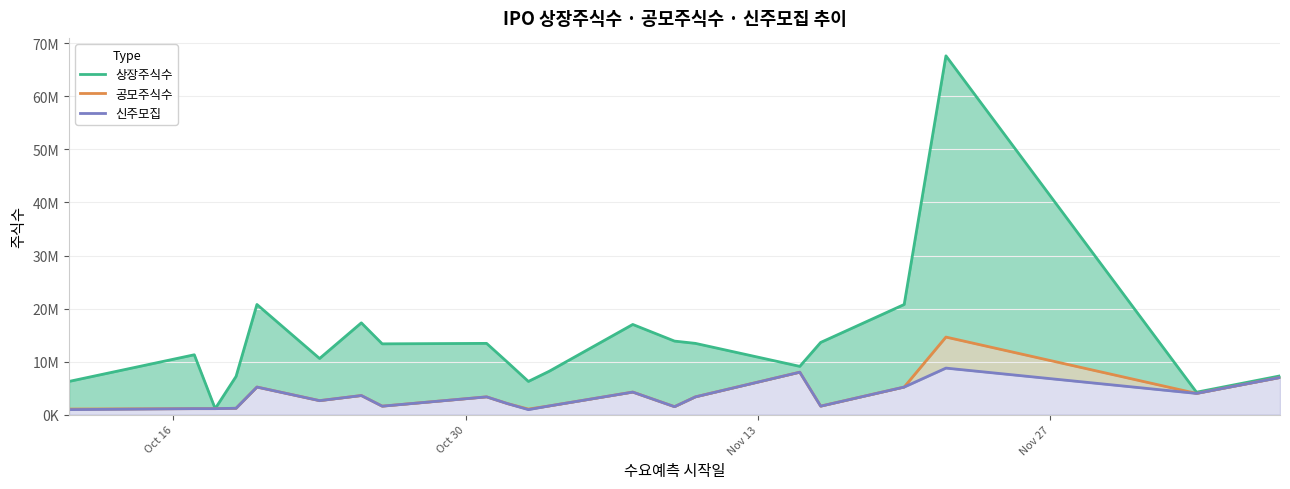

Reading right to left, extract all data points from this chart.

상장주식수: 7305000	4230000	67652659	20771000	13612736	9100000	13436499	13866898	17002500	8183944	6261485	9877043	13436499	13346380	17306490	10585320	20771000	7206940	1128720	11287196	6261485
공모주식수: 7000000	4000000	14625000	5200000	1600000	8000000	3350000	1500000	4250000	1640000	1049482	2079000	3350000	1596000	3600000	2636330	5200000	1200000	1128720	1128720	1049482
신주모집: 7000000	4000000	8775000	5200000	1600000	8000000	3350000	1500000	4250000	1640000	944534	2079000	3350000	1596000	3600000	2636330	5200000	1200000	1128720	1128720	944534